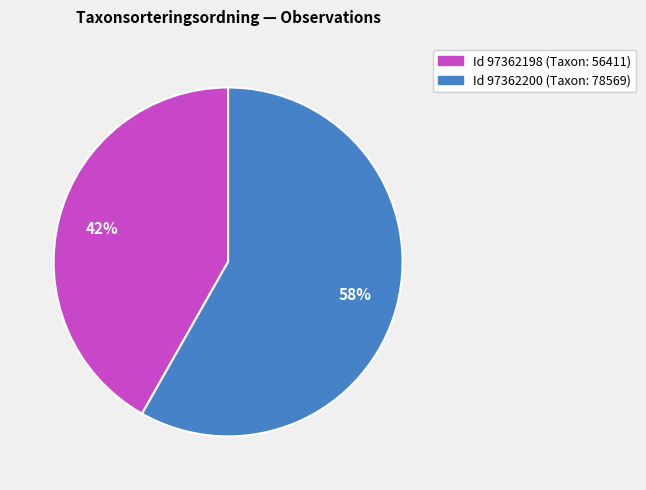

Is there a majority slice in this chart?

Yes